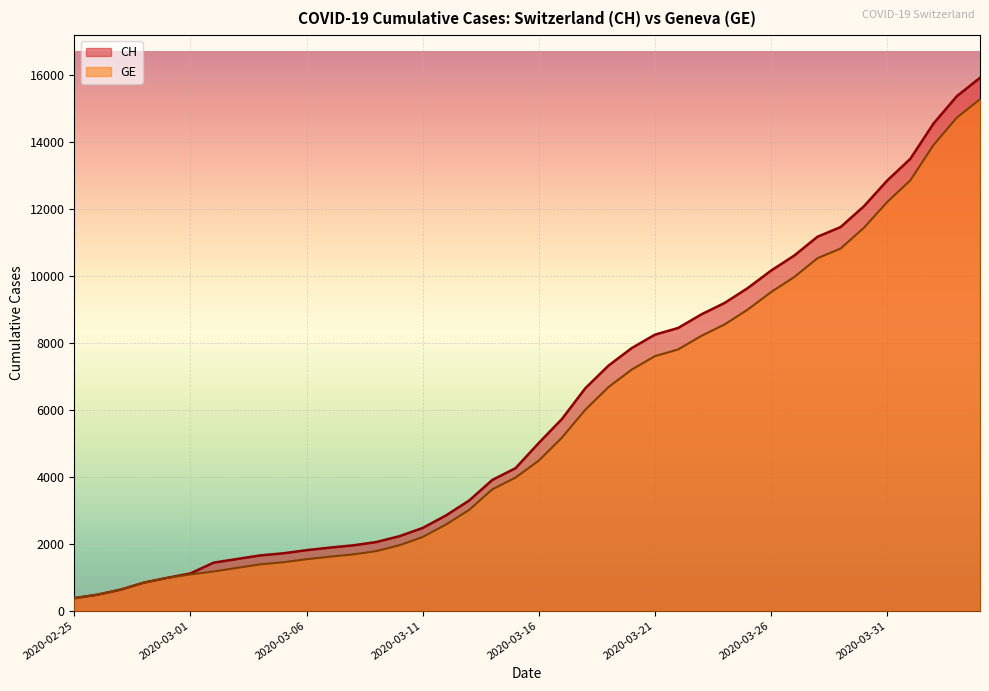

What is the difference between the maximum and minimum values in the GE series?

14909